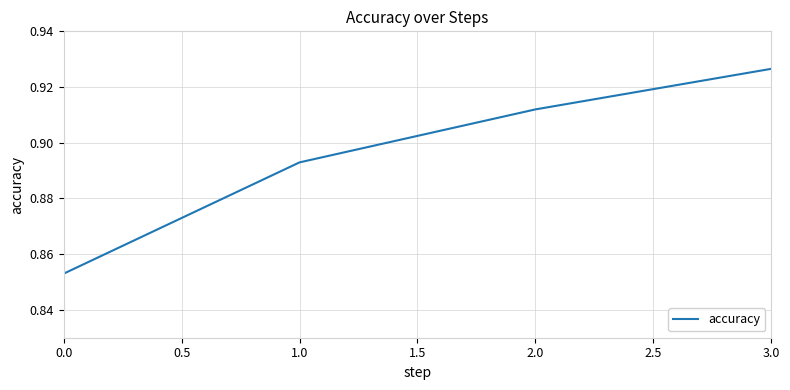

How many values are between 0 and 1?

4